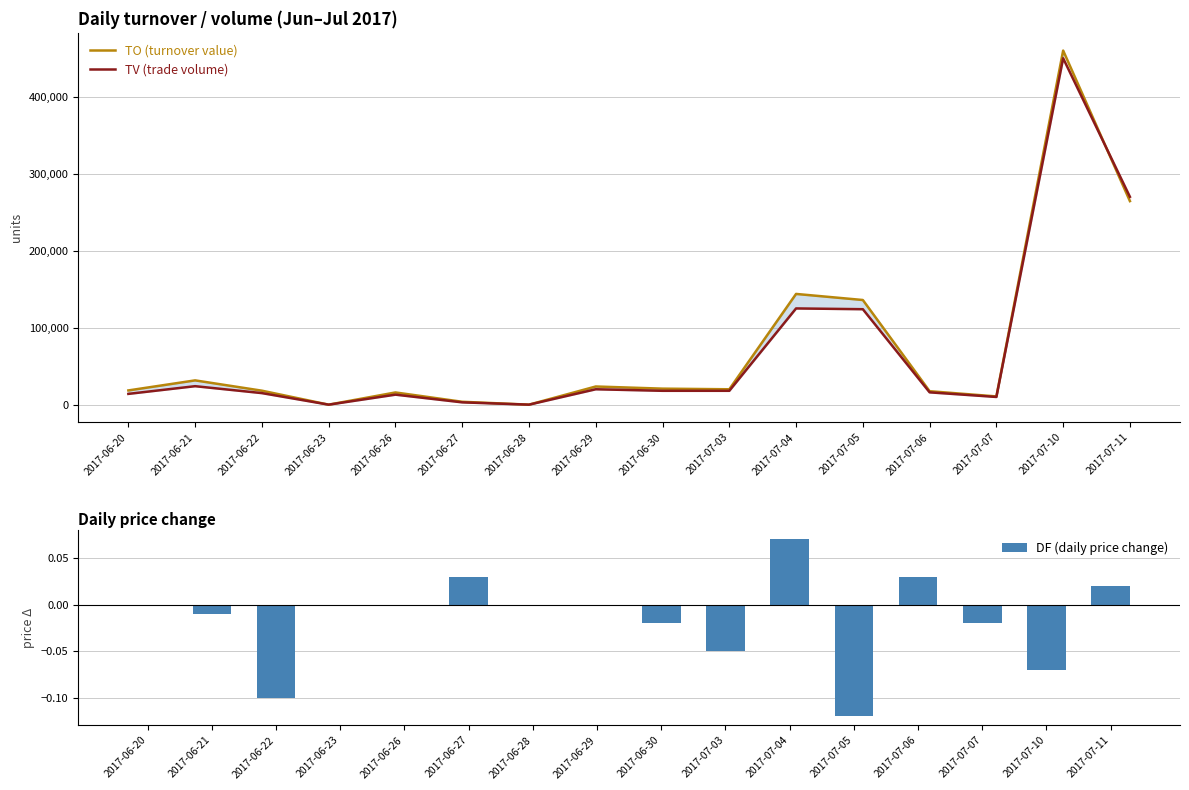

At which label is TO (turnover value) closest to 230000?

2017-07-11